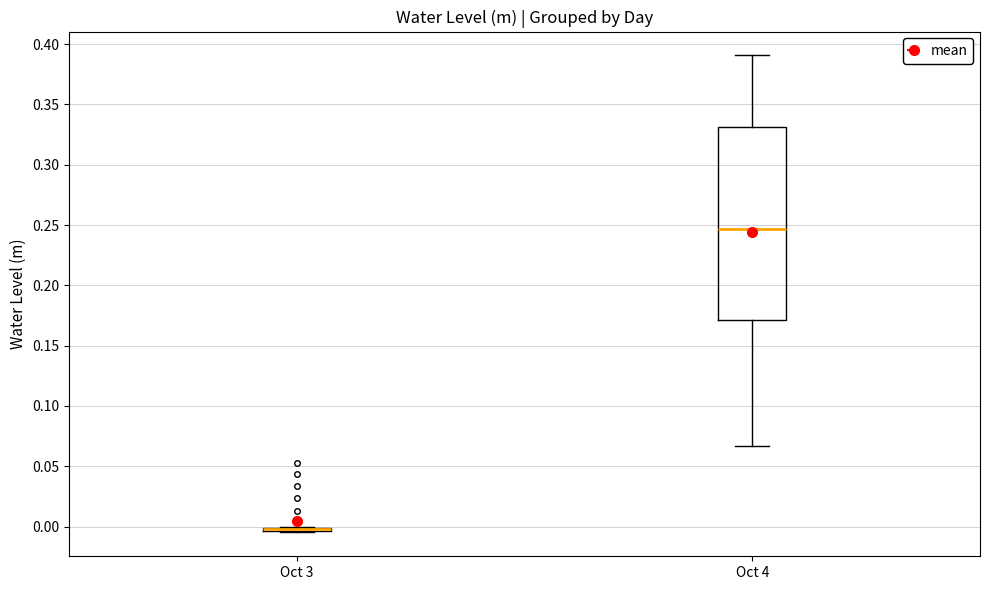

Which box is the tallest, from its lower edge to its upper edge?

Oct 4